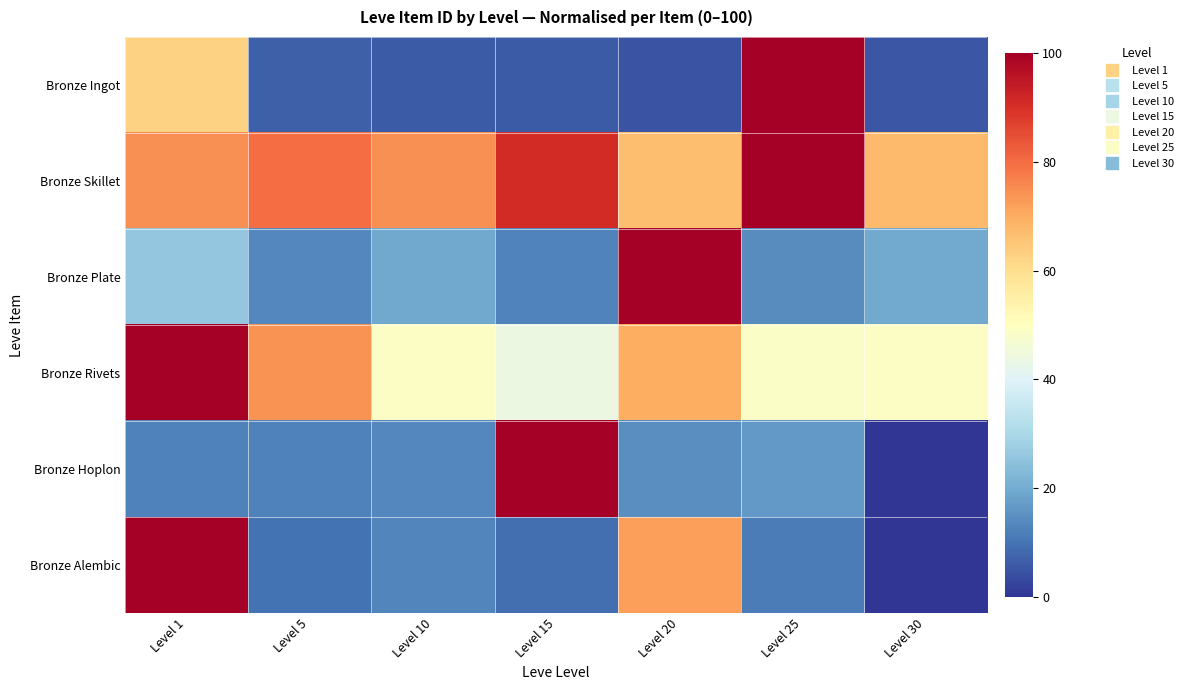

Which series changed the most between Level 5 and Level 10?

Bronze Rivets